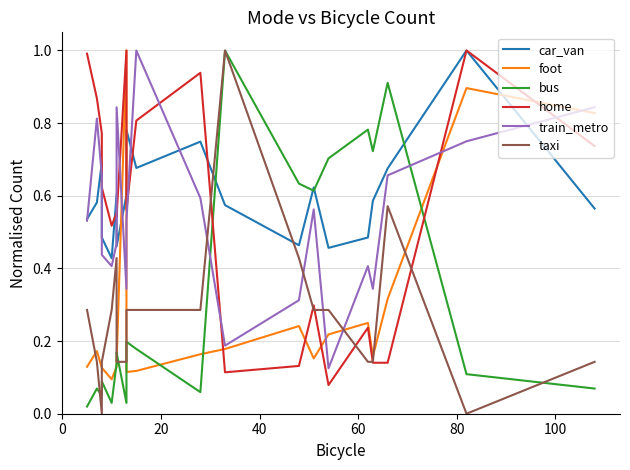

Which series has the largest total across all categories?

car_van